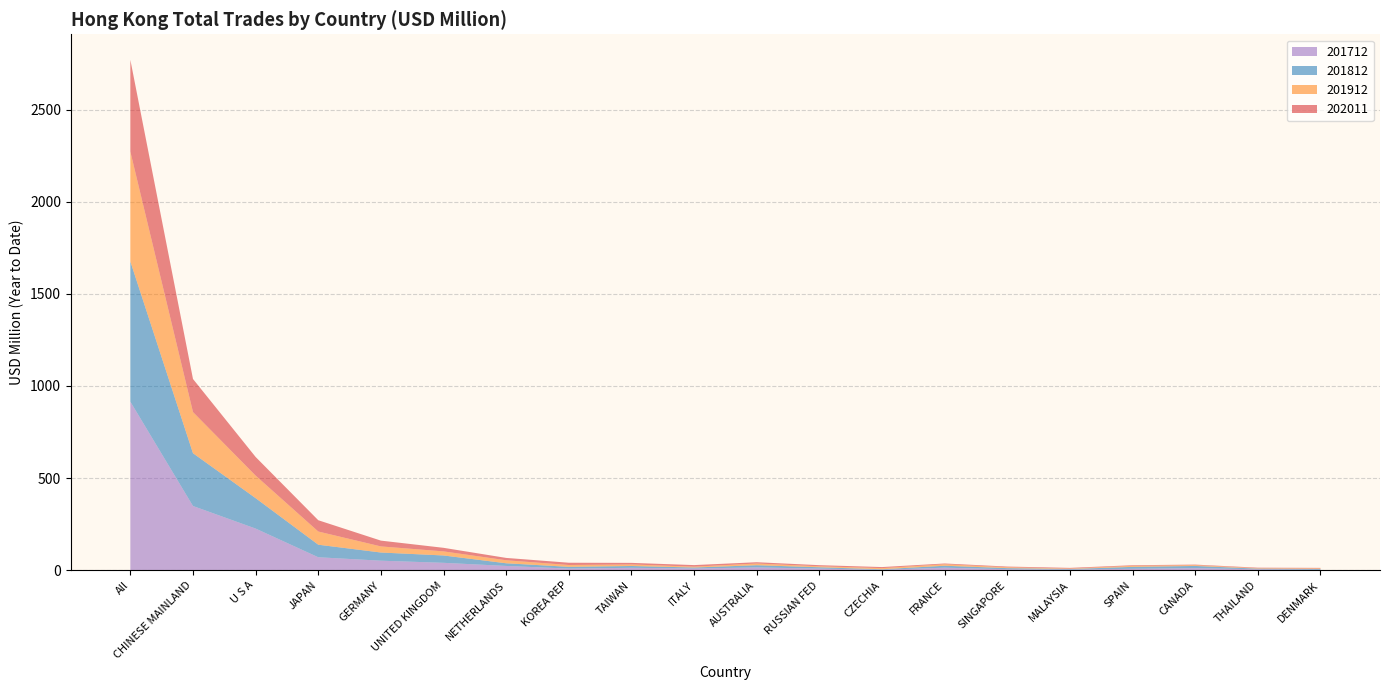

At which category is the sum across all series the highest?

All